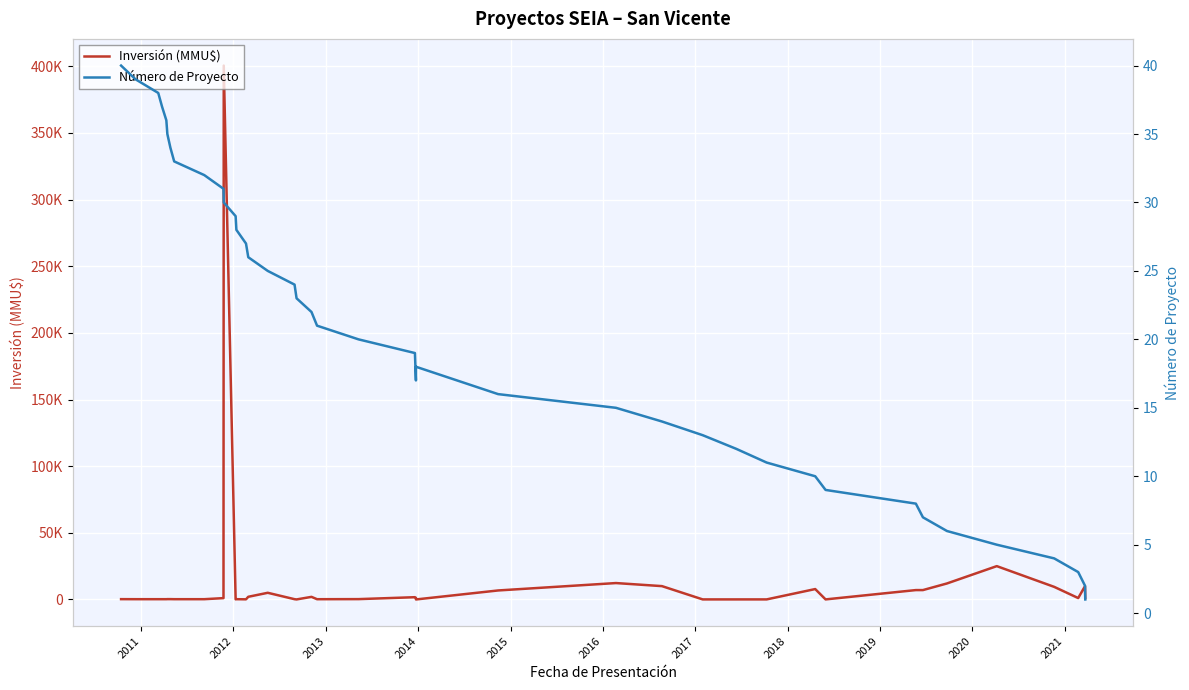

Is the value of Inversión (MMU$) at 2017 greater than the value of Número de Proyecto at 34?

Yes